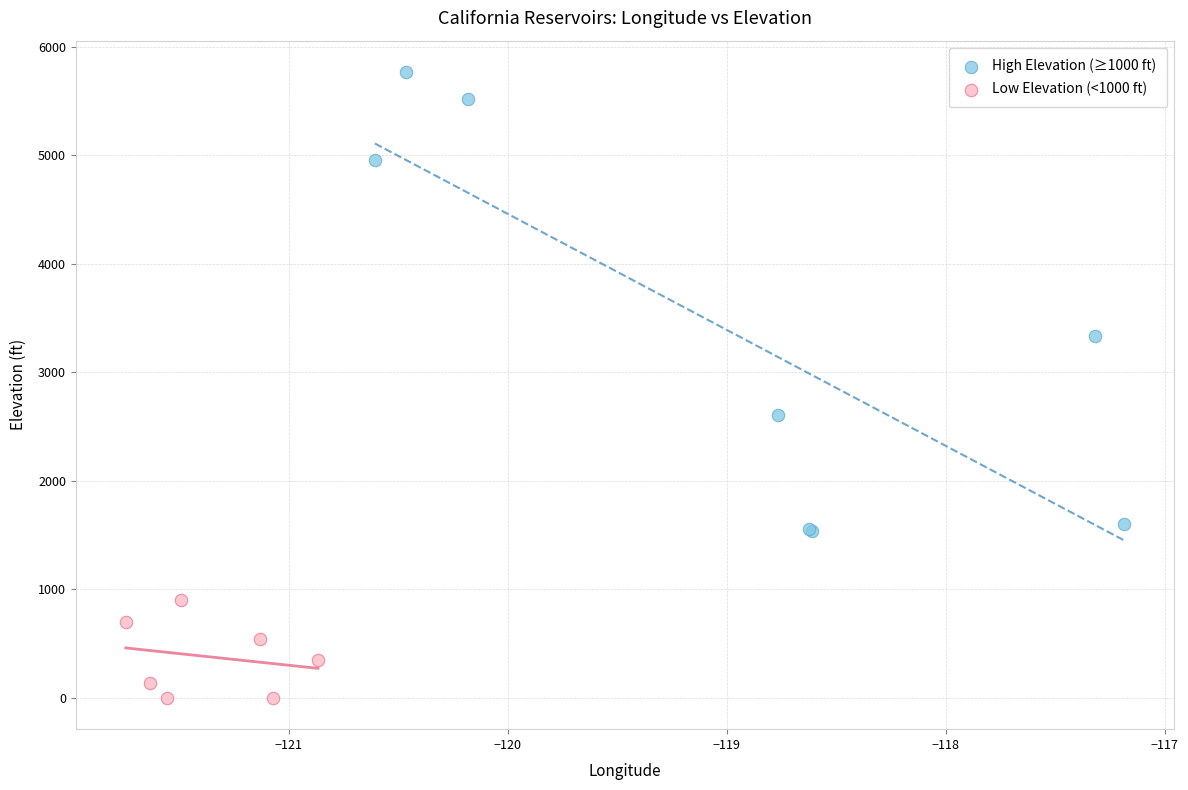

Which series contains the lowest Y value?

Low Elevation (<1000 ft)